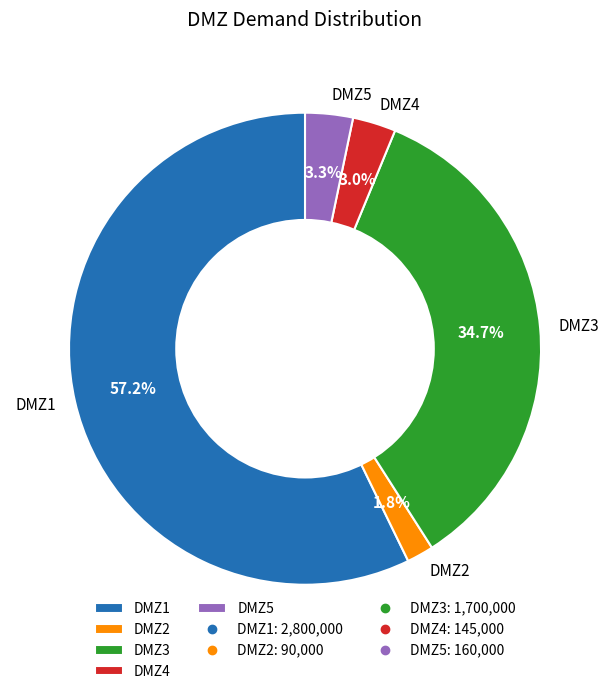

Is it true that DMZ3 is 43% of the pie?

False